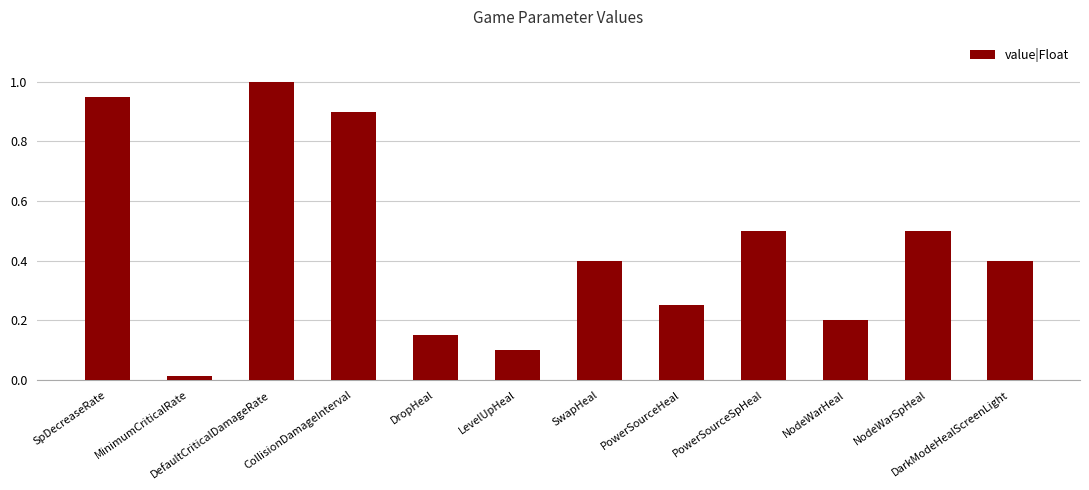

What is the difference between the maximum and minimum values?

1.0